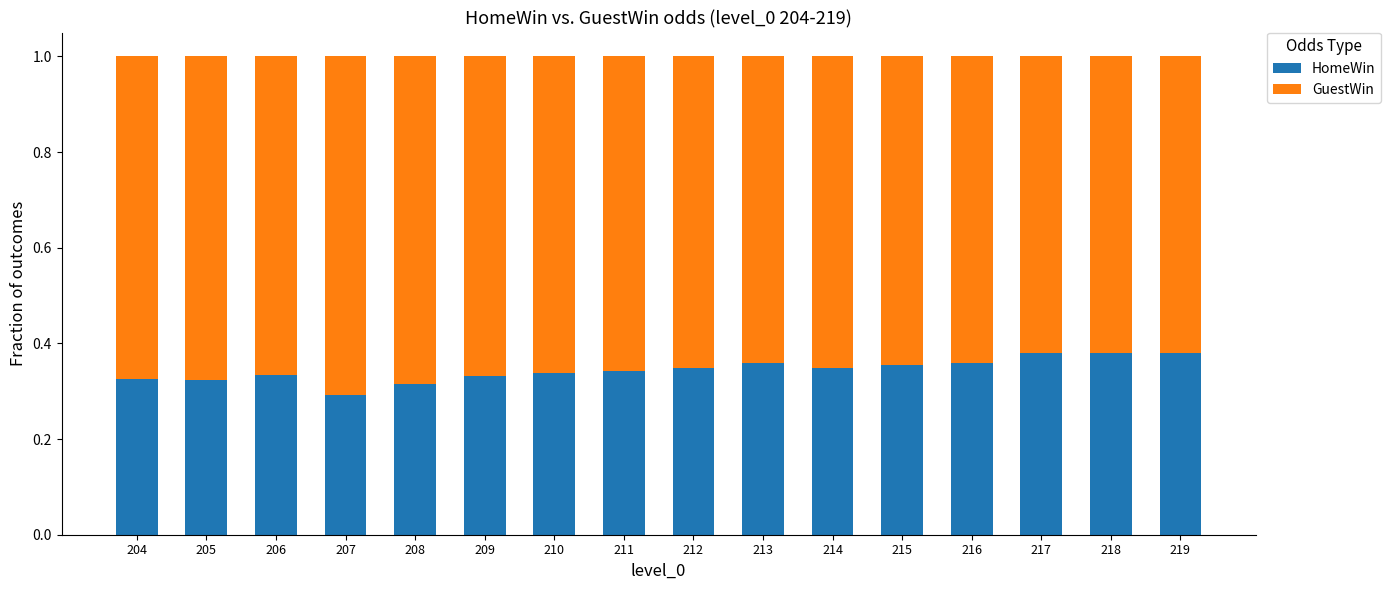

Which category has the lowest value in the HomeWin series?

207